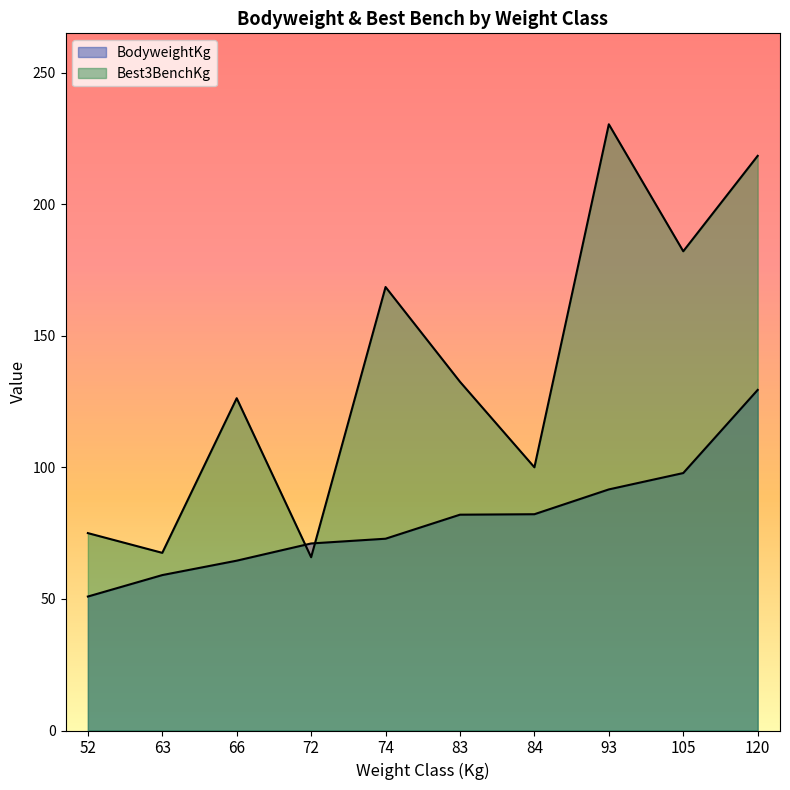

How many lines are shown in the chart?

2